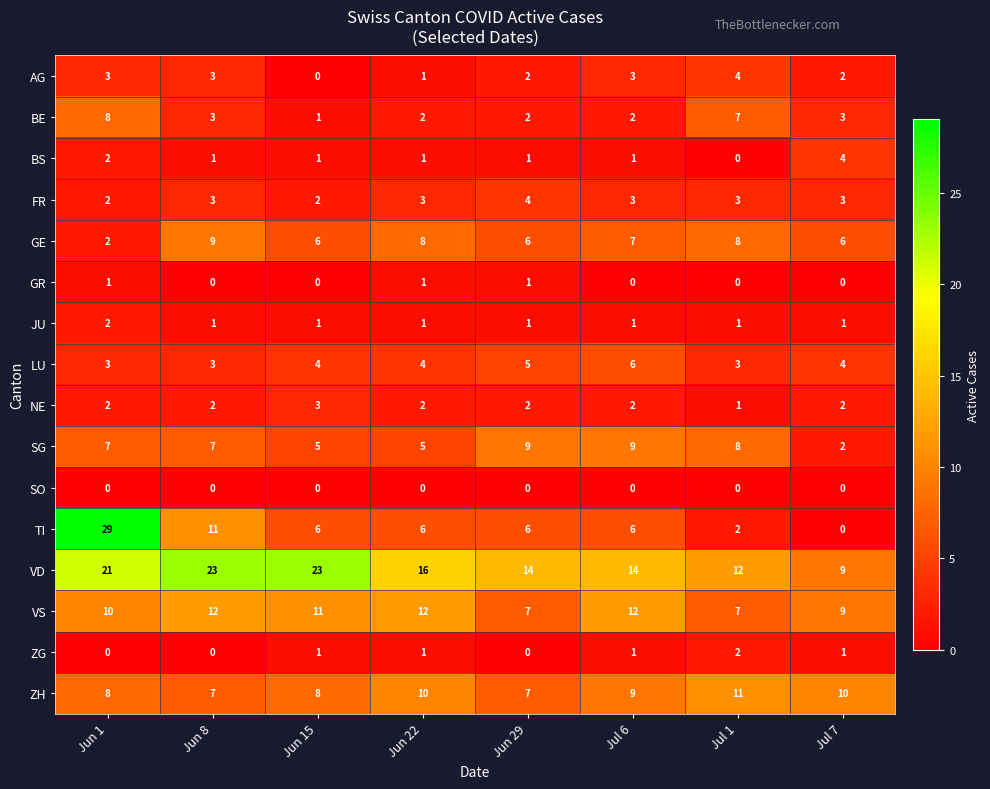

How many values in the SG series are below 7?

3